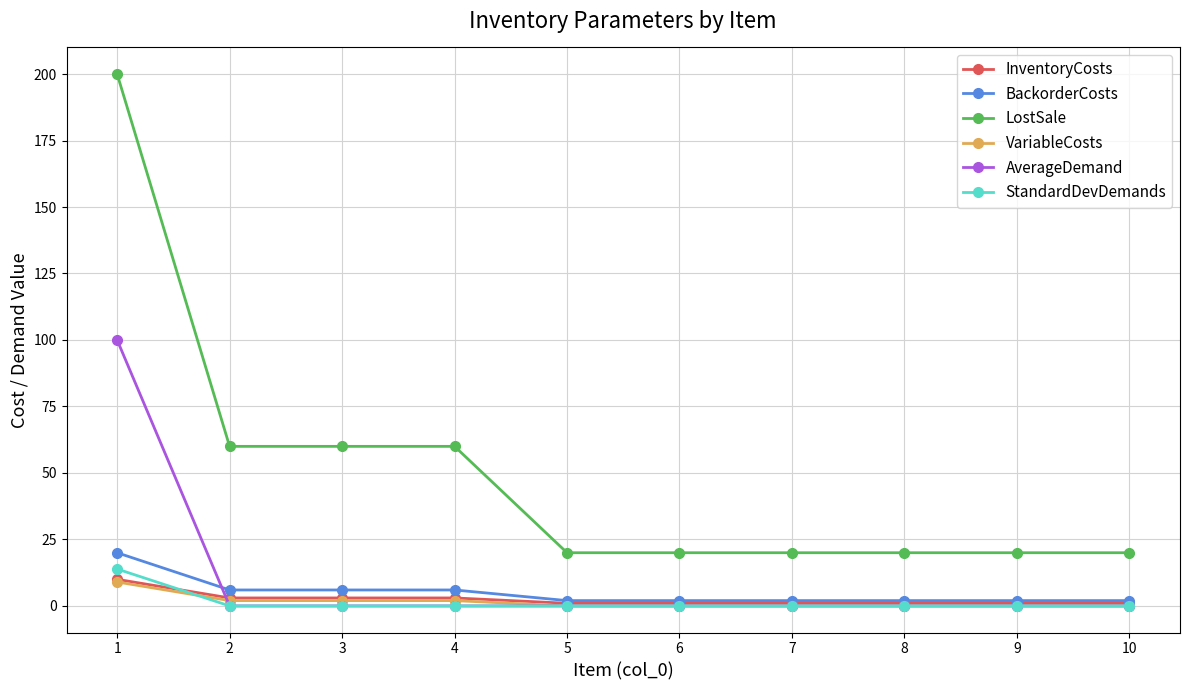

What is the sum of the VariableCosts values at 2 and 7?

2.0